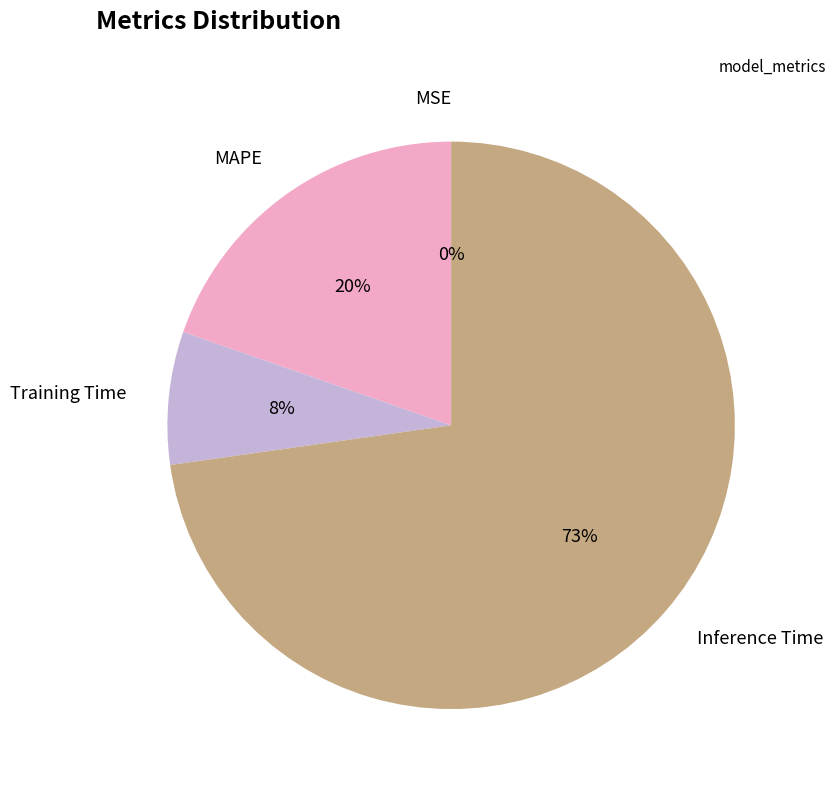

To the nearest percent, what is the combined percentage of MAPE and Inference Time?

92%